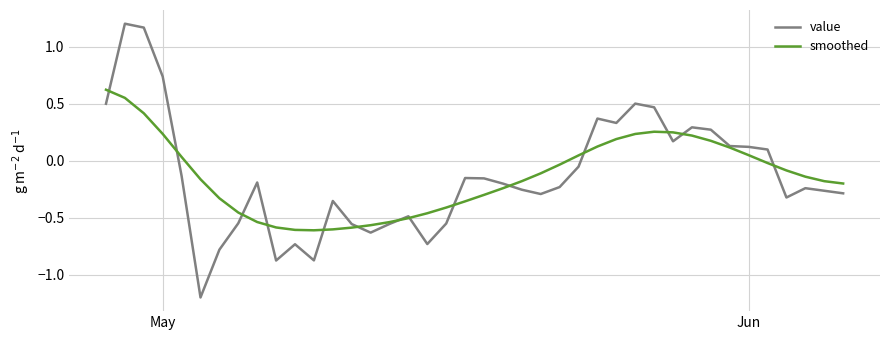

Rank the series by their maximum value, from lowest to highest.

smoothed, value